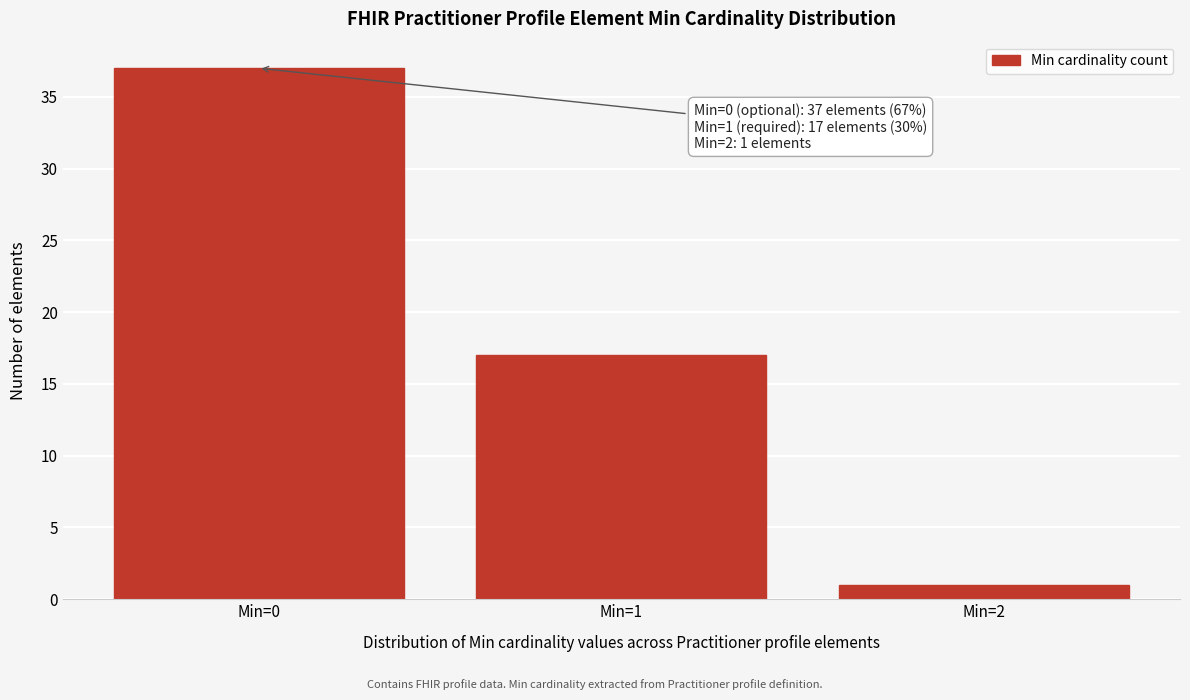

Reading left to right, extract all data points from this chart.

37	17	1